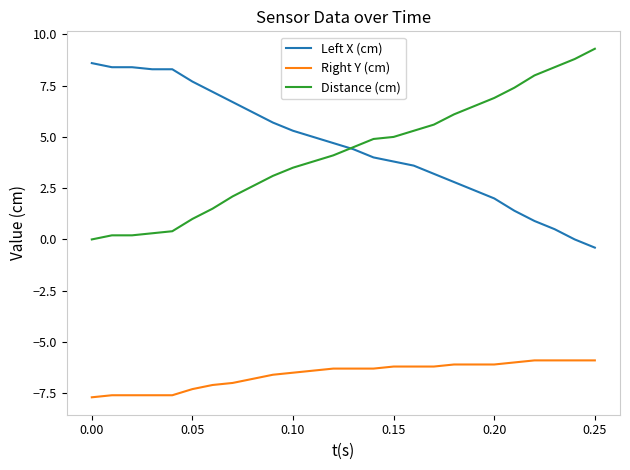

Rank the series by their maximum value, from lowest to highest.

Right Y (cm), Left X (cm), Distance (cm)